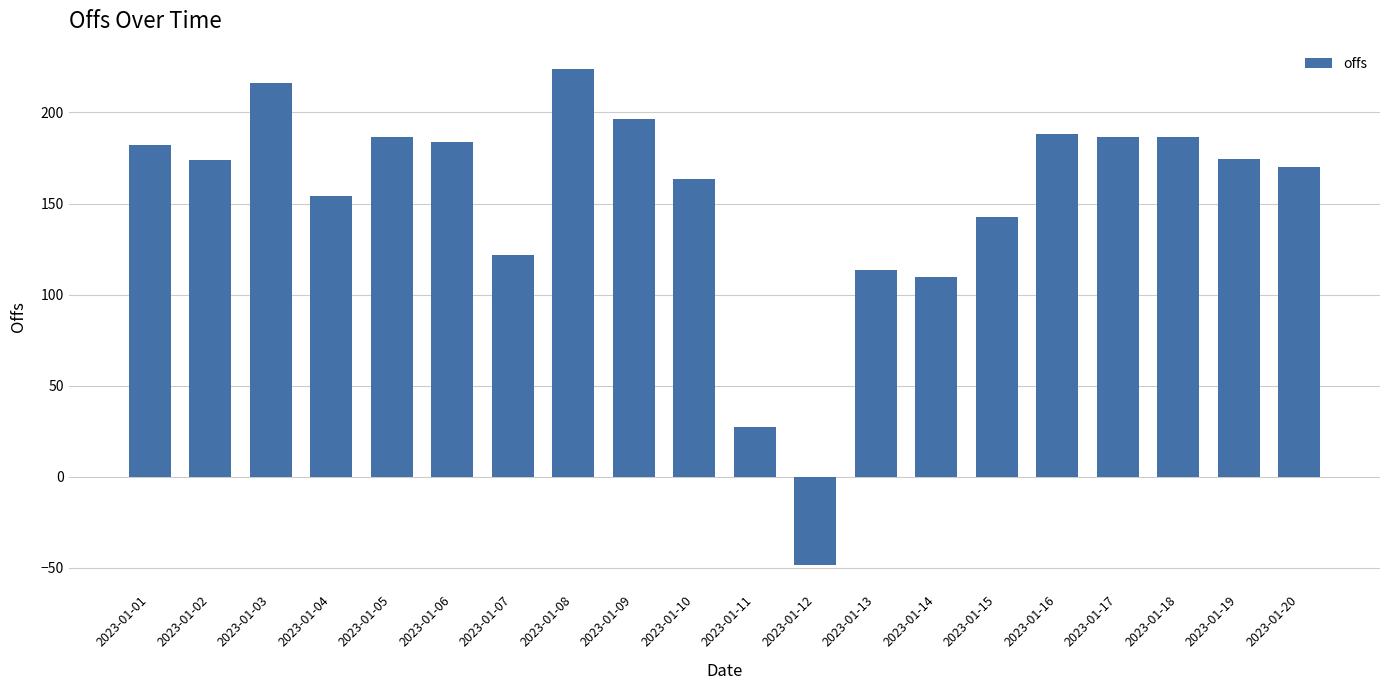

How many distinct data groups are displayed?

1